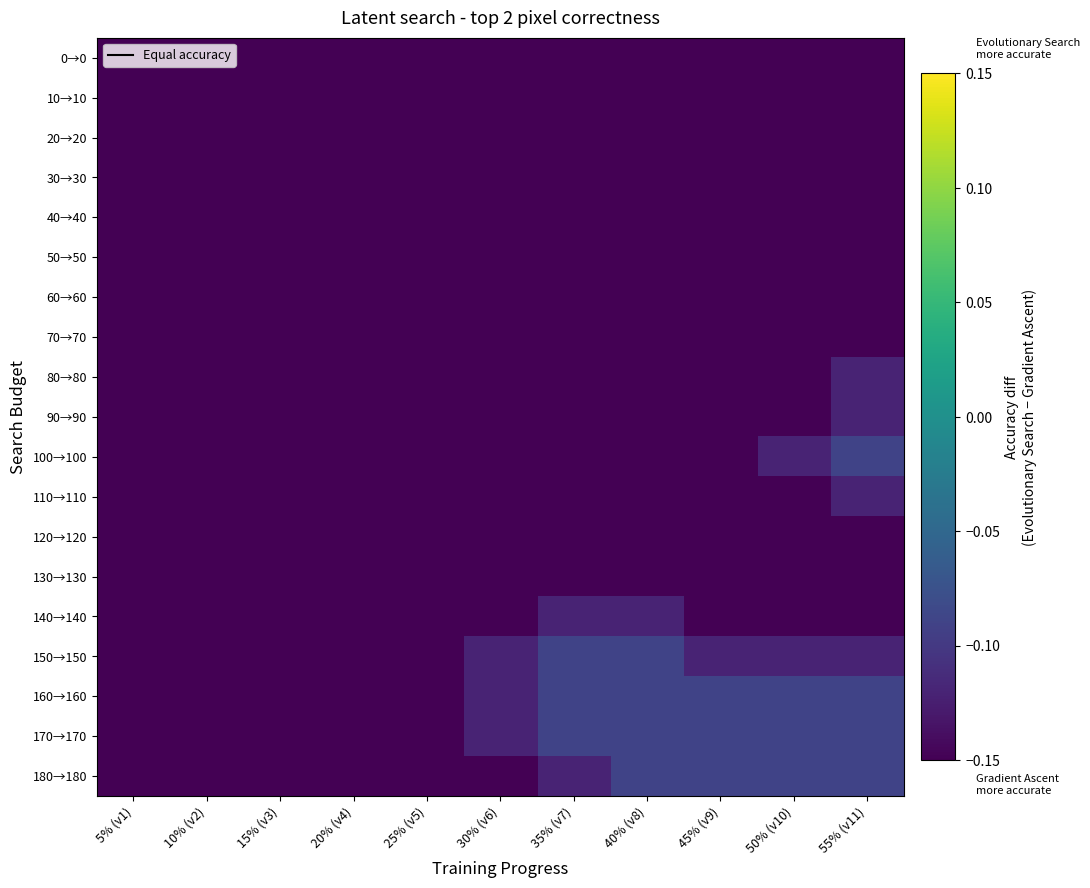

Between 5% (v1) and 45% (v9), which is larger?

5% (v1)